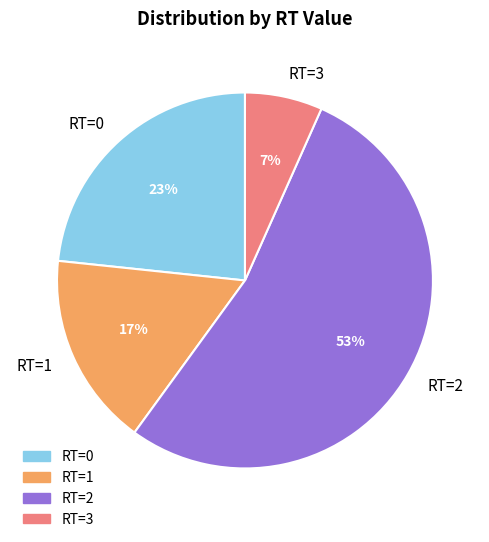

To the nearest percent, what is the difference between the RT=0 and RT=2 slice percentages?

30%